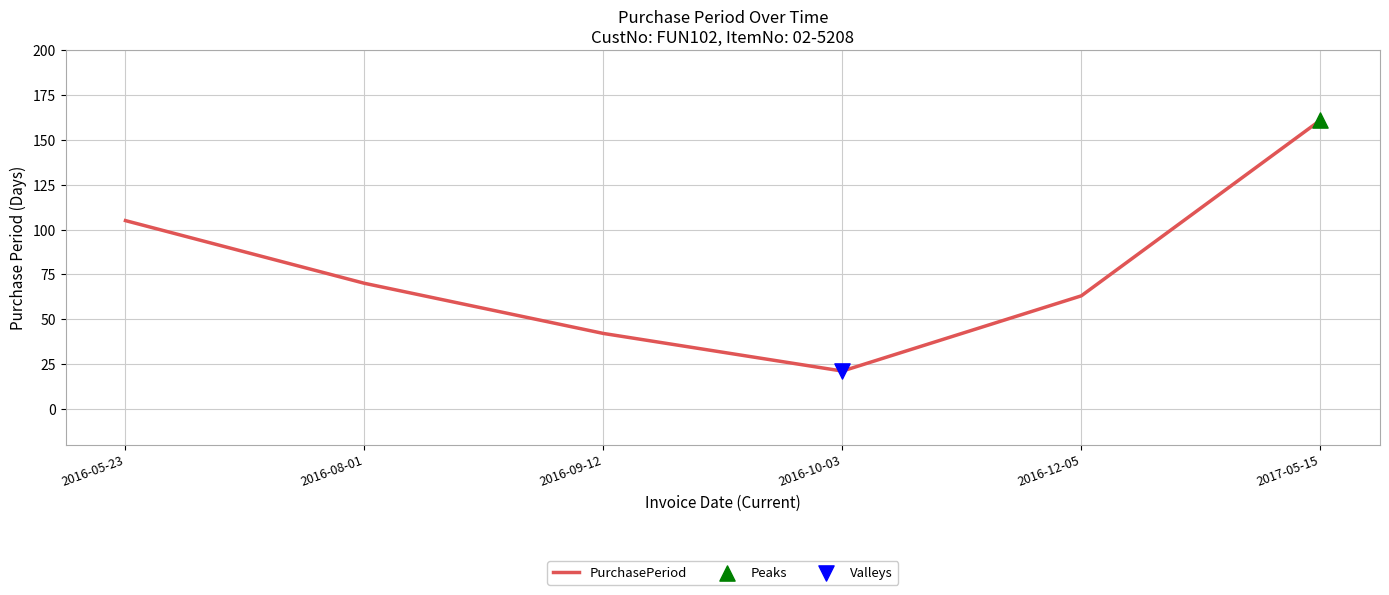

Between 2016-10-03 and 2017-05-15, which is larger?

2017-05-15